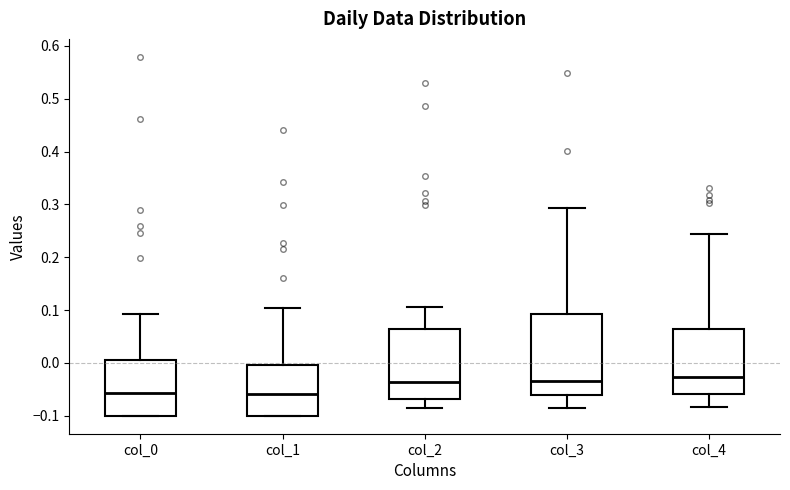

Reading left to right, transcribe this box plot: for each box, give where its median line is, the range the box spans, and where its two whiskers end, as read against the y-axis. The values are not printed on the chart, so give them approximately, as read against the axis.

col_0: median -0.06, box -0.10 to 0.01, whiskers -0.10 to 0.09
col_1: median -0.06, box -0.10 to 0.00, whiskers -0.10 to 0.10
col_2: median -0.04, box -0.07 to 0.06, whiskers -0.09 to 0.11
col_3: median -0.04, box -0.06 to 0.09, whiskers -0.09 to 0.29
col_4: median -0.03, box -0.06 to 0.07, whiskers -0.08 to 0.24